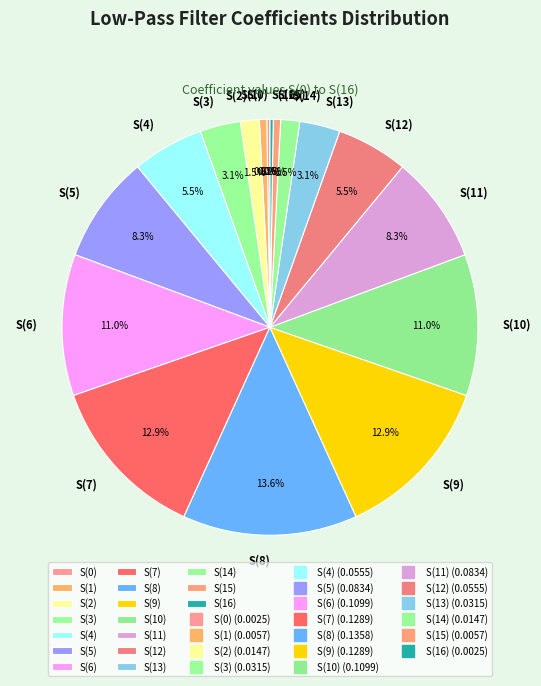

Which has a higher value, S(3) or S(7)?

S(7)